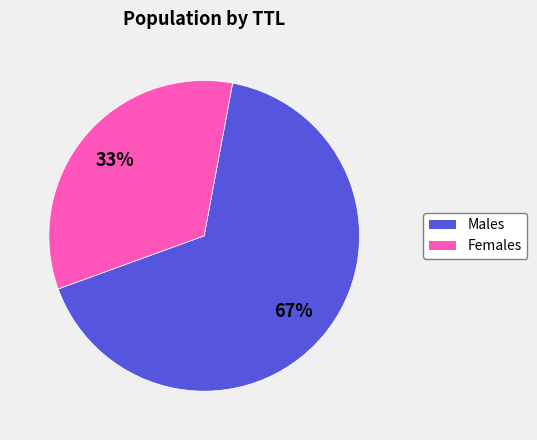

Which category has the biggest portion of the pie?

Males